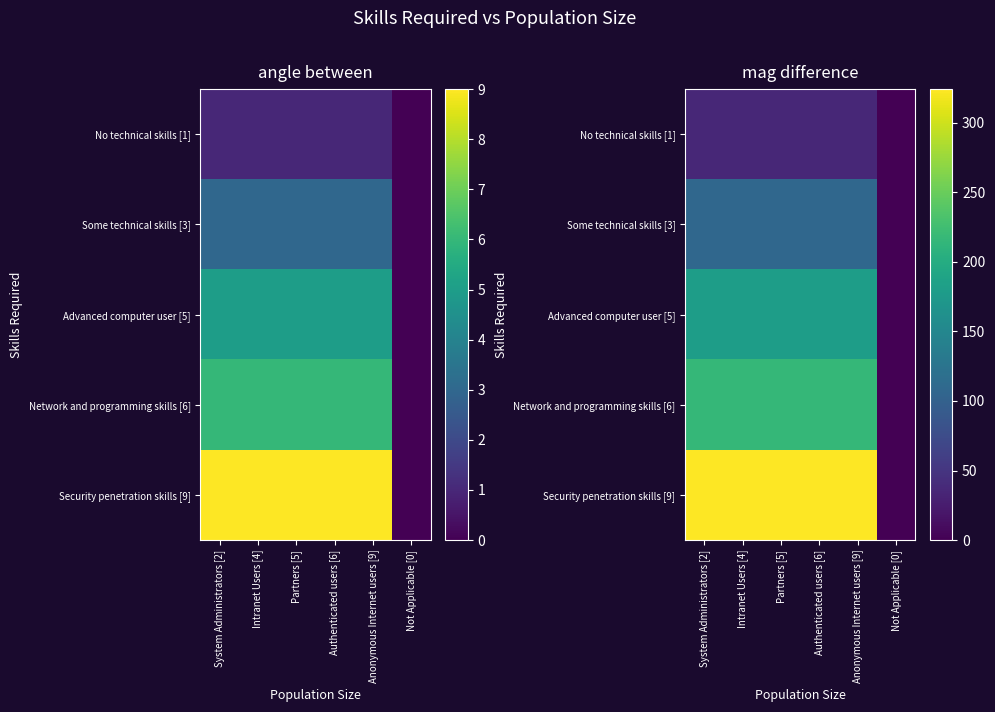

At how many categories does at least one series exceed 86?

5